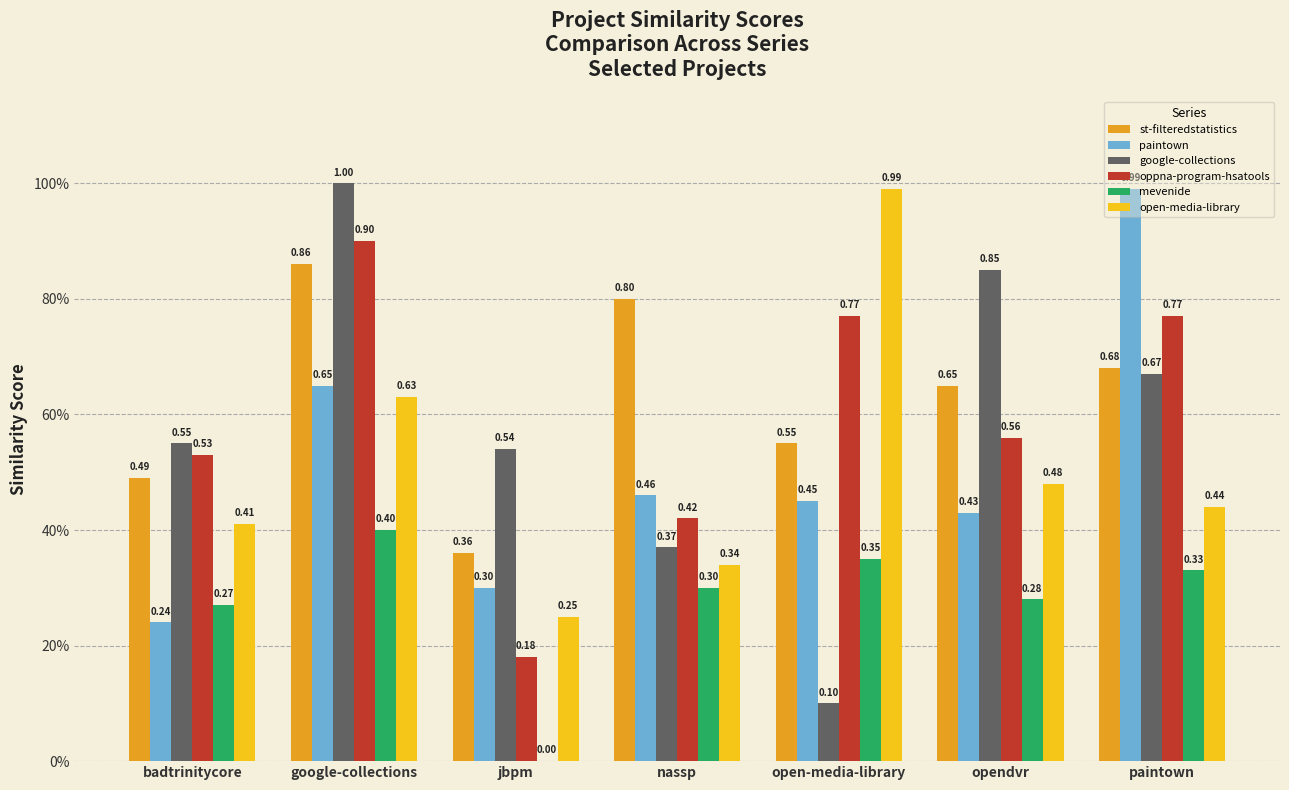

List the series in order of their peak value, highest first.

google-collections, paintown, open-media-library, oppna-program-hsatools, st-filteredstatistics, mevenide